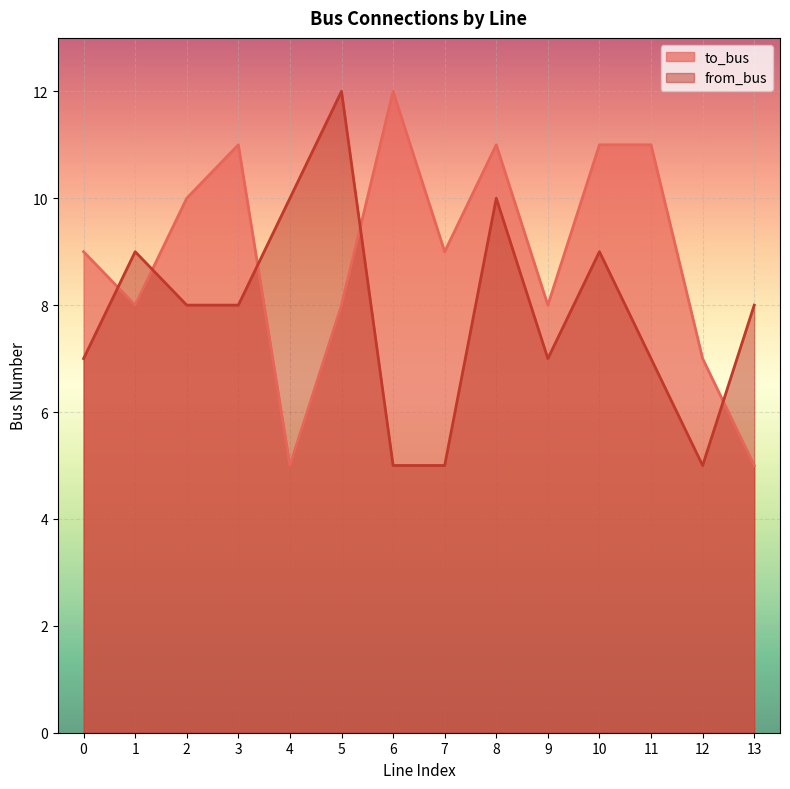

In to_bus, how many points are higher than both neighbors (excluding endpoints)?

3